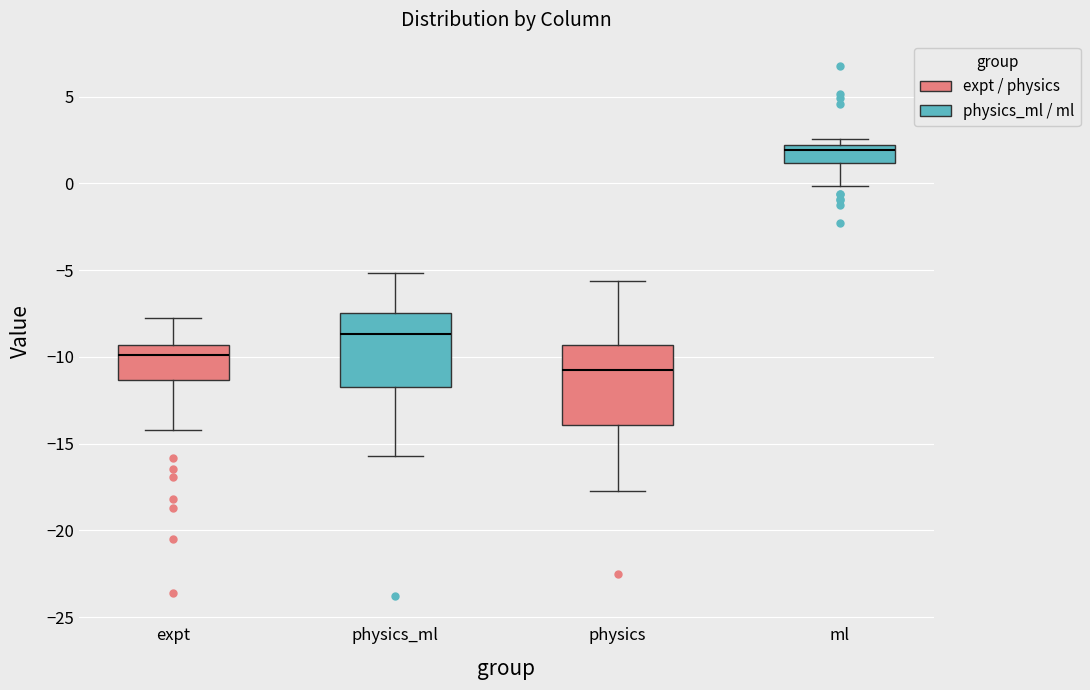

Reading left to right, transcribe this box plot: for each box, give where its median line is, the range the box spans, and where its two whiskers end, as read against the y-axis. The values are not printed on the chart, so give them approximately, as read against the axis.

expt: median -10.0, box -11.5 to -9.5, whiskers -14.0 to -8.0
physics_ml: median -8.5, box -11.5 to -7.5, whiskers -15.5 to -5.0
physics: median -11.0, box -14.0 to -9.5, whiskers -17.5 to -5.5
ml: median 2.0 (just below the box's upper edge), box 1.0 to 2.0, whiskers 0.0 to 2.5